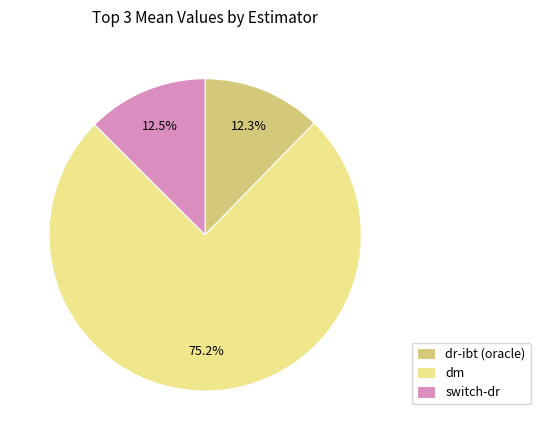

Which category has the biggest portion of the pie?

dm